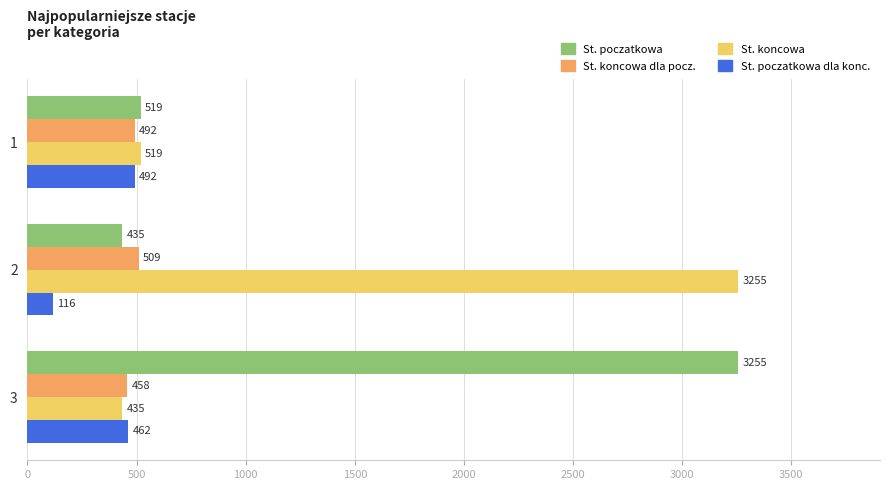

At which category is the sum across all series the highest?

3